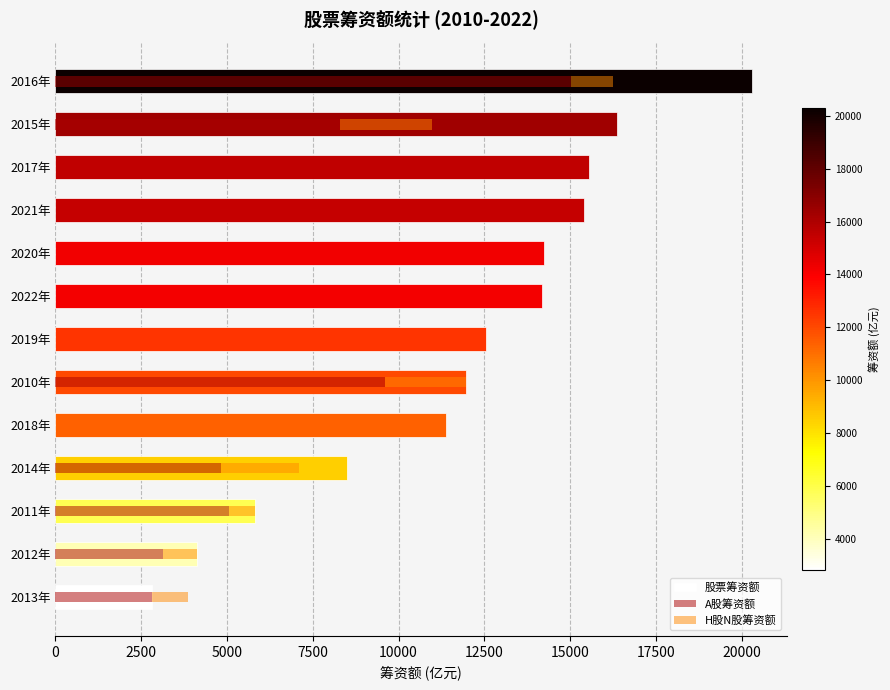

The H股N股筹资额 series shows 832.3 at 2016年. True or false?

False